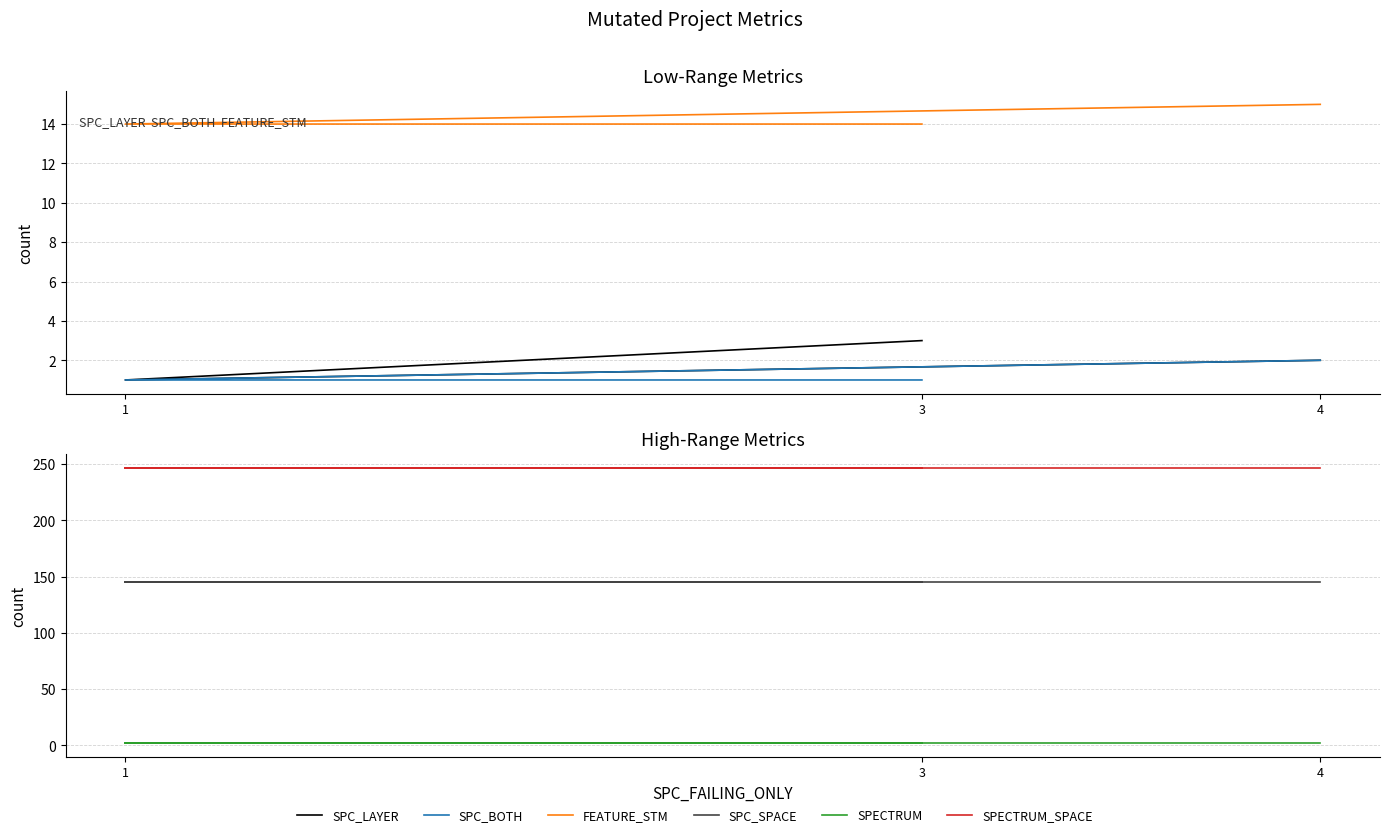

True or false: SPECTRUM has a value of 1 at 4.

False